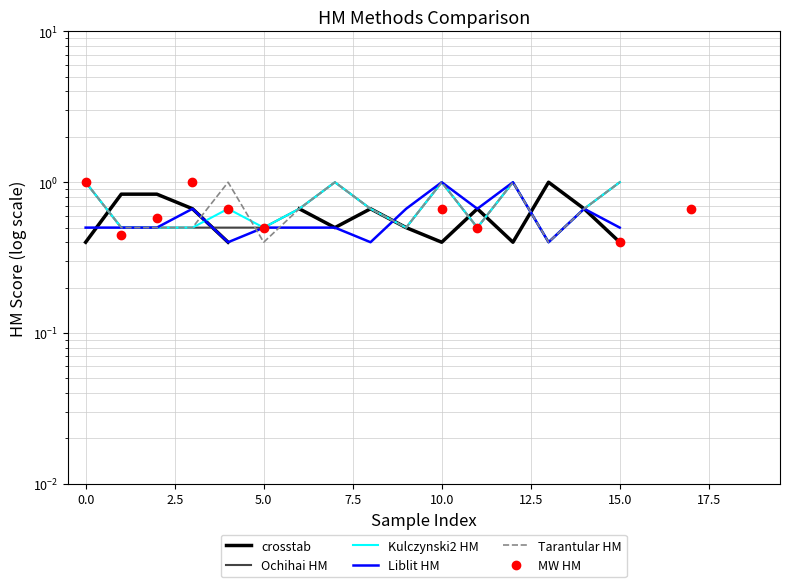

How many data points does each series have?

20